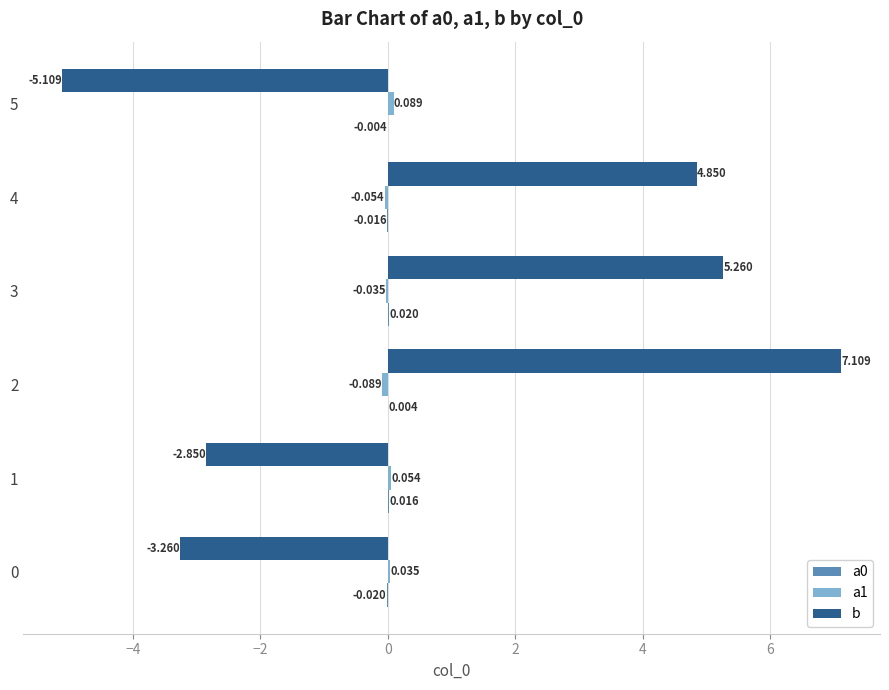

At which category does the chart reach its peak across all series?

2